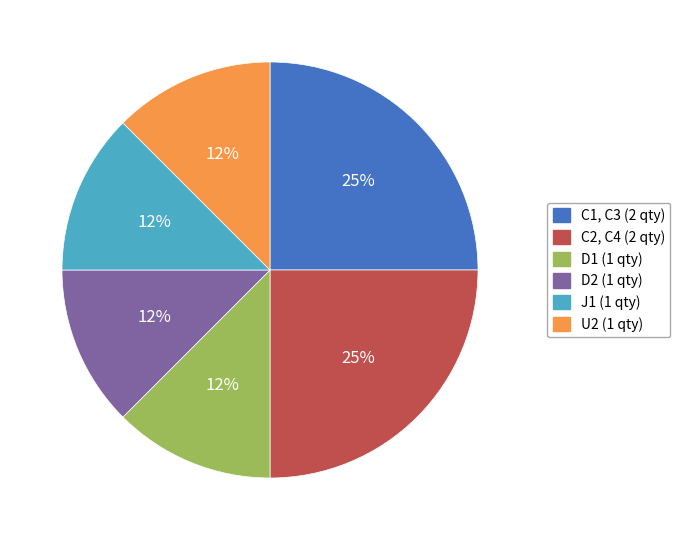

The D2 slice represents 12% of the pie. True or false?

True